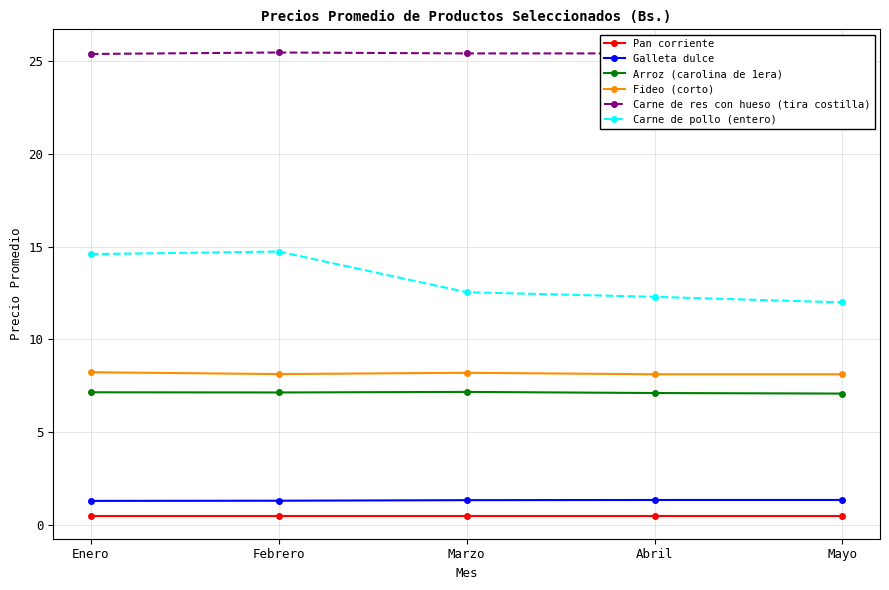

Does the chart have visible grid lines?

Yes